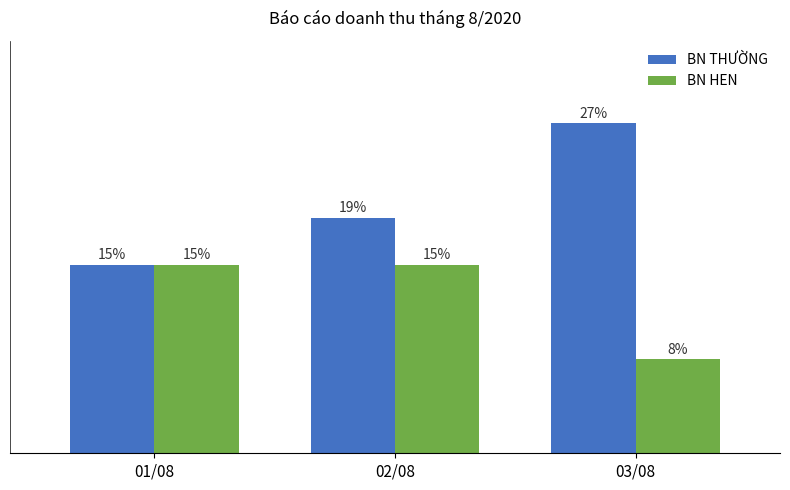

Which category has the highest value across all series?

03/08